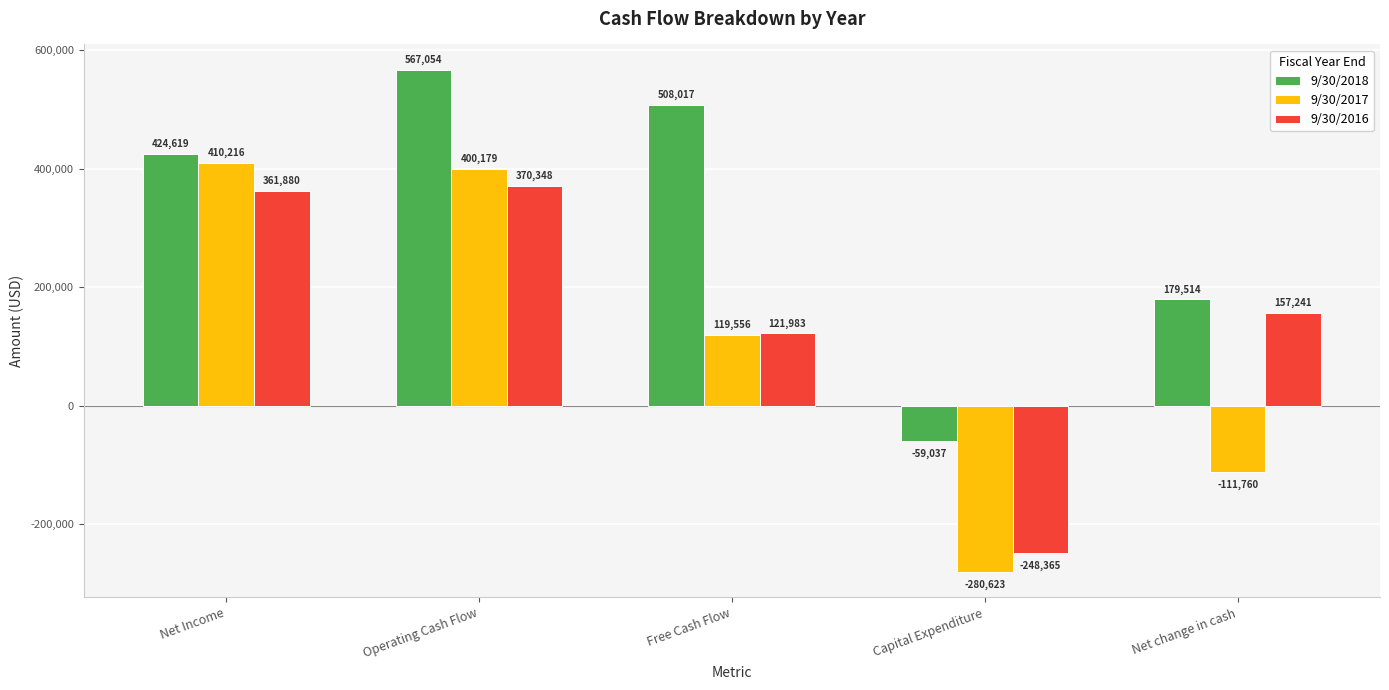

The 9/30/2018 series shows -14909 at Capital Expenditure. True or false?

False